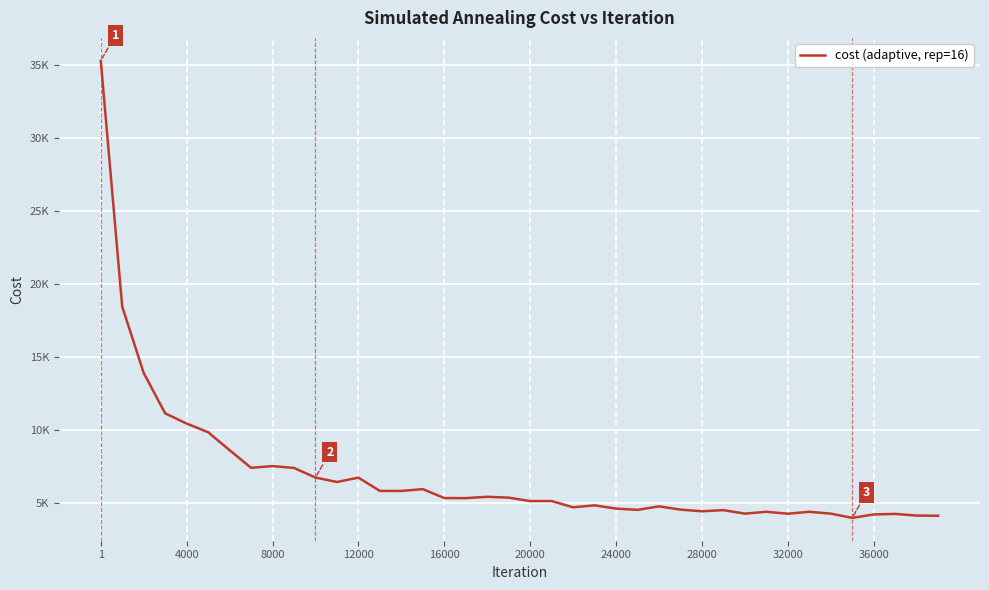

Where does the data first go above 5361?

1